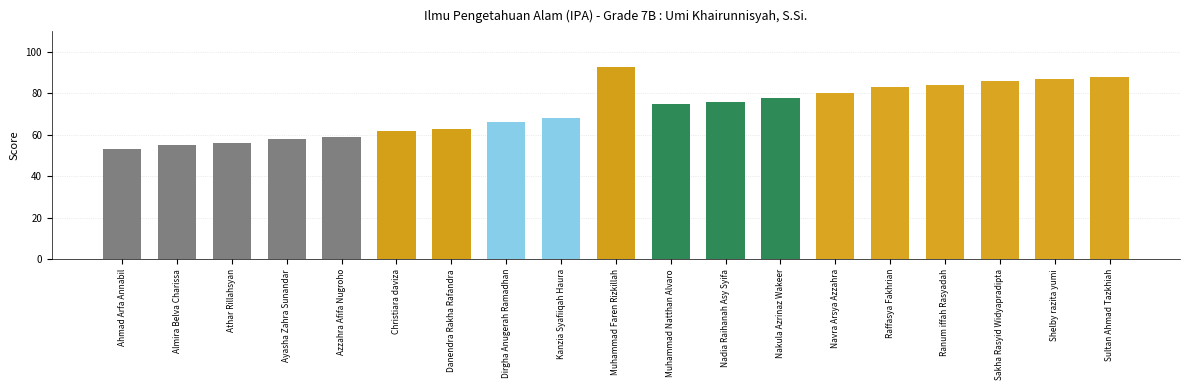

Between Ranum iffah Rasyadah and Dirgha Anugerah Ramadhan, which is larger?

Ranum iffah Rasyadah